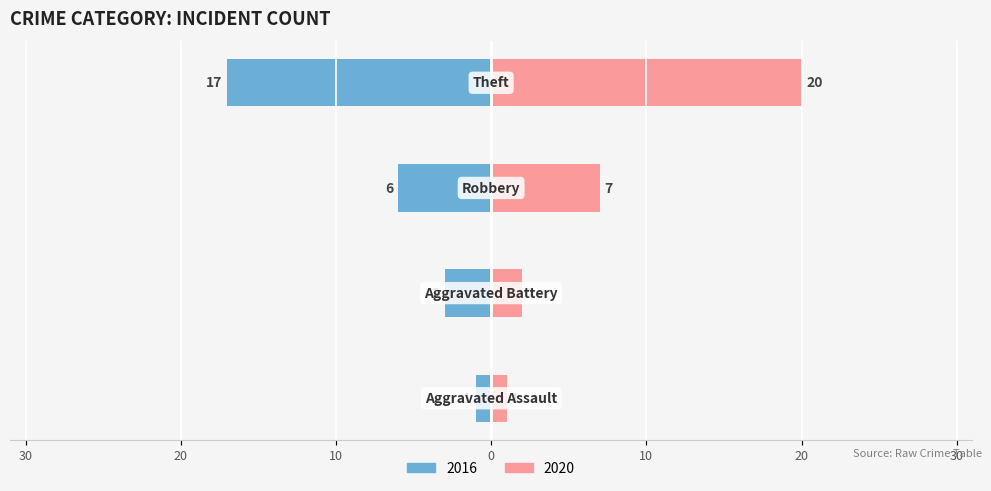

What is the difference between the second highest and minimum values in the 2020 series?

6